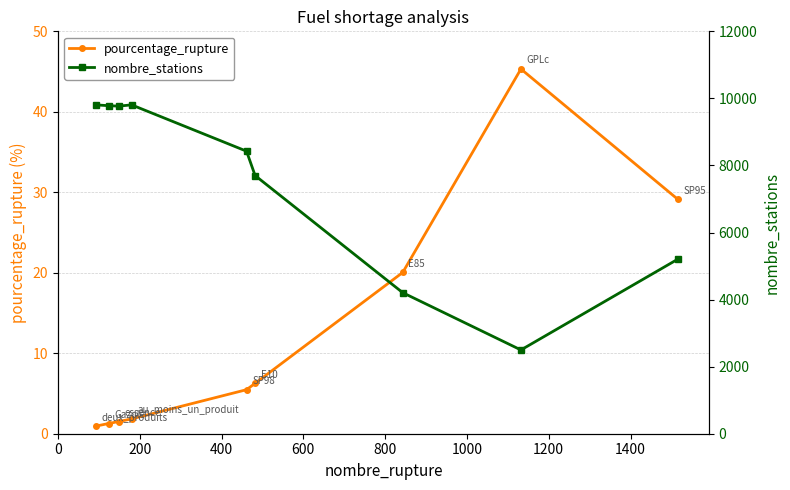

True or false: nombre_stations has a value of 6018.1 at 0.

False